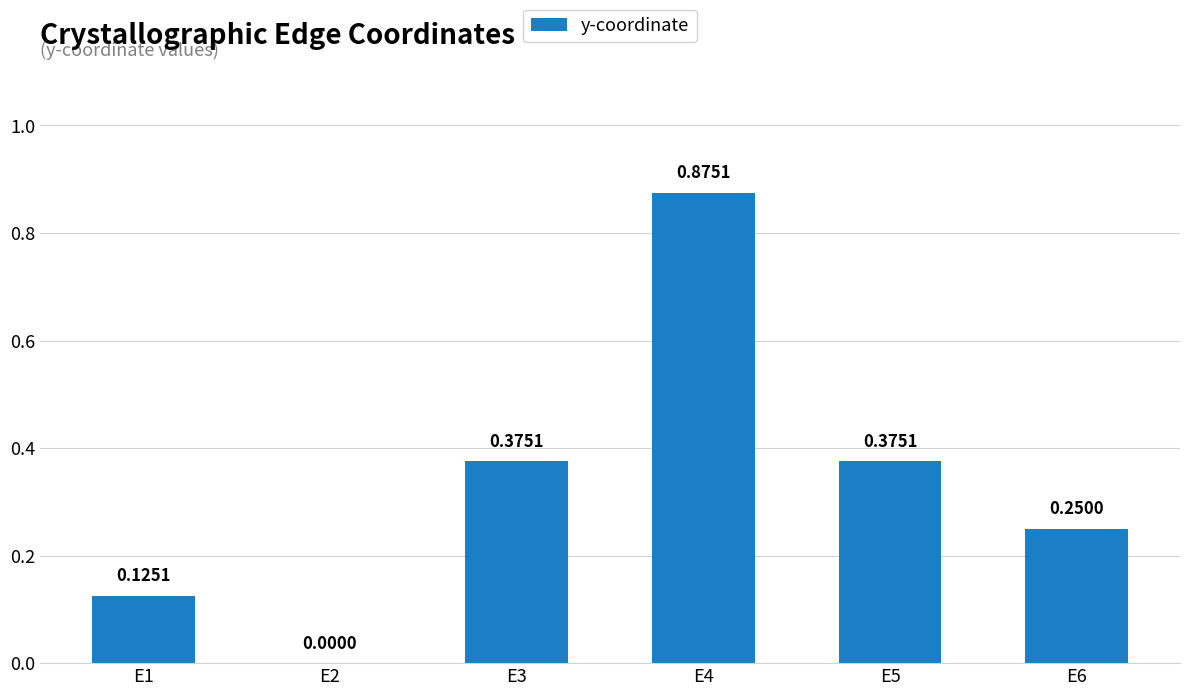

What is the average value?

0.3